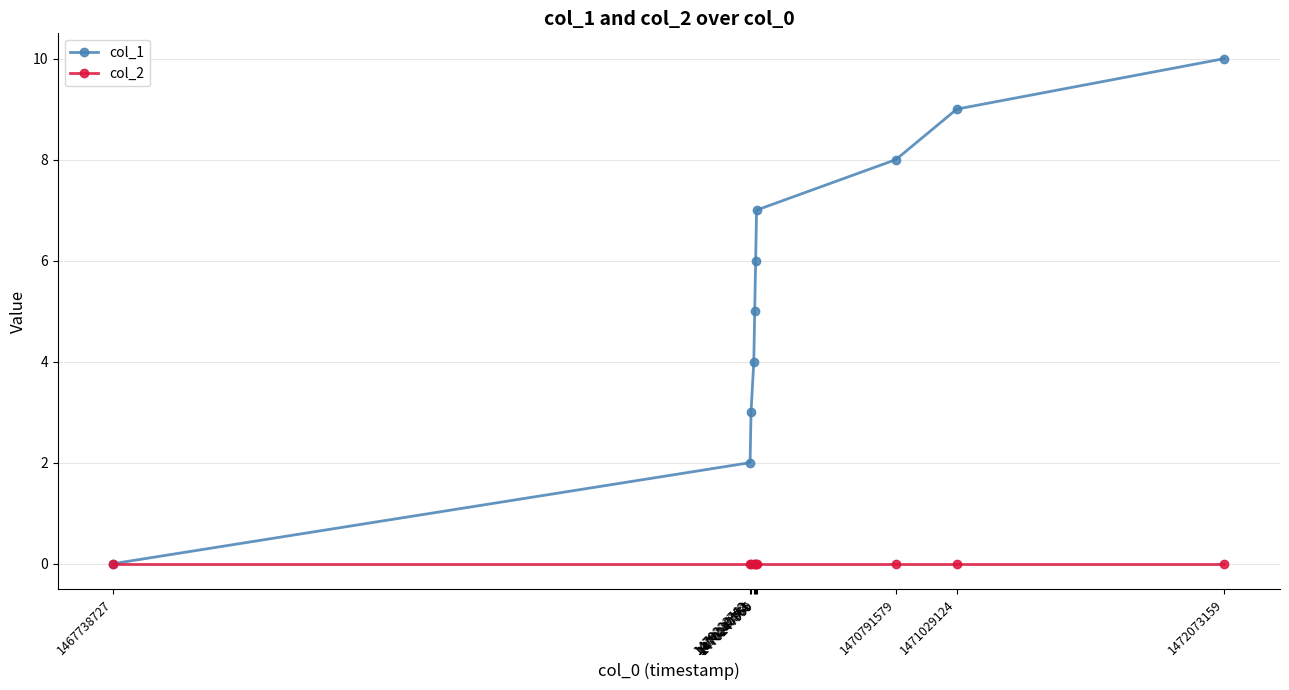

Which category has the highest value across all series?

1472073159